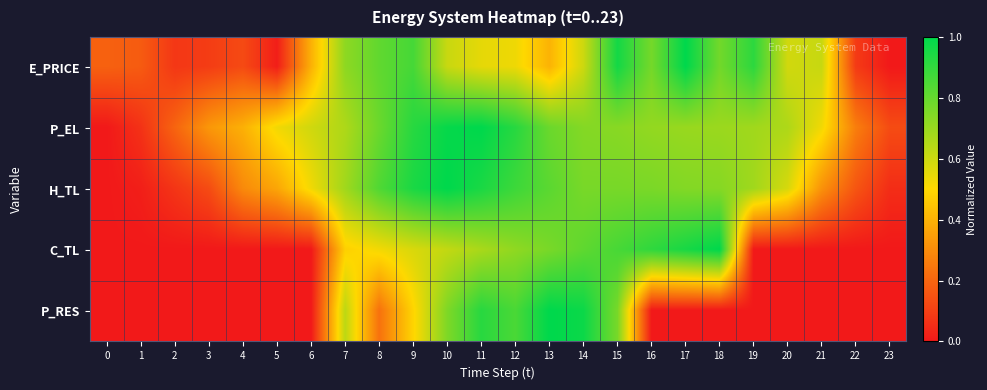

Reading right to left, extract all data points from this chart.

E_PRICE: 23=0.0	22=0.1	21=0.6	20=0.6	19=0.9	18=0.8	17=1.0	16=0.8	15=1.0	14=0.6	13=0.4	12=0.5	11=0.5	10=0.6	9=0.9	8=0.8	7=0.7	6=0.4	5=0.0	4=0.1	3=0.1	2=0.1	1=0.2	0=0.2
P_EL: 23=0.1	22=0.3	21=0.5	20=0.7	19=0.7	18=0.7	17=0.7	16=0.7	15=0.7	14=0.7	13=0.8	12=0.9	11=1.0	10=1.0	9=0.9	8=0.8	7=0.7	6=0.6	5=0.5	4=0.4	3=0.3	2=0.2	1=0.1	0=0.0
H_TL: 23=0.1	22=0.2	21=0.3	20=0.6	19=0.7	18=0.7	17=0.7	16=0.8	15=0.8	14=0.8	13=0.8	12=0.9	11=0.9	10=1.0	9=0.9	8=0.8	7=0.7	6=0.5	5=0.4	4=0.3	3=0.1	2=0.1	1=0.0	0=0.0
C_TL: 23=0.0	22=0.0	21=0.0	20=0.0	19=0.0	18=1.0	17=1.0	16=0.9	15=0.9	14=0.8	13=0.8	12=0.7	11=0.7	10=0.6	9=0.6	8=0.5	7=0.5	6=0.0	5=0.0	4=0.0	3=0.0	2=0.0	1=0.0	0=0.0
P_RES: 23=0.0	22=0.0	21=0.0	20=0.0	19=0.0	18=0.0	17=0.0	16=0.0	15=0.8	14=1.0	13=1.0	12=0.9	11=0.9	10=0.8	9=0.5	8=0.2	7=0.6	6=0.0	5=0.0	4=0.0	3=0.0	2=0.0	1=0.0	0=0.0